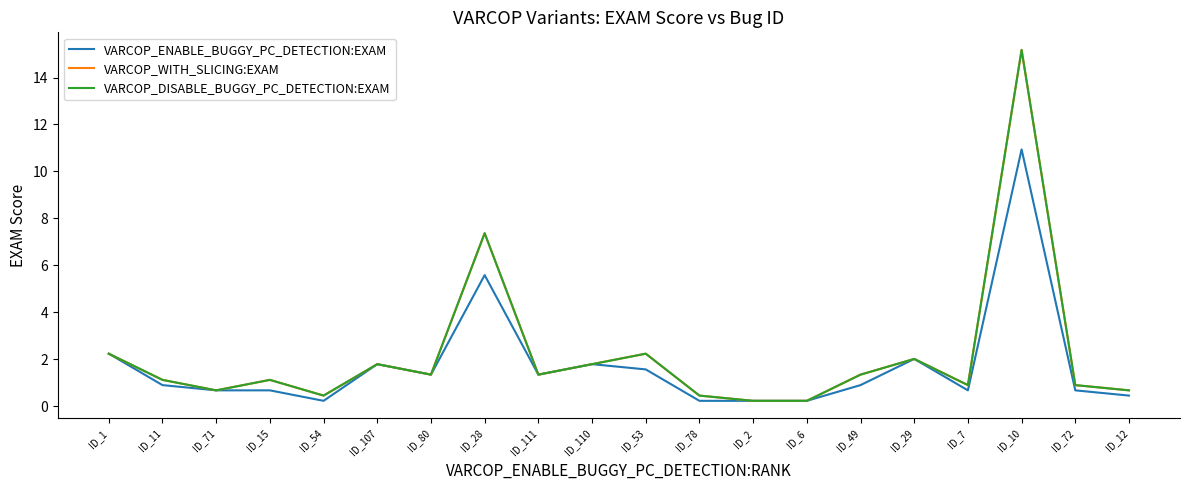

At which category does VARCOP_WITH_SLICING:EXAM reach its first local peak?

ID_15